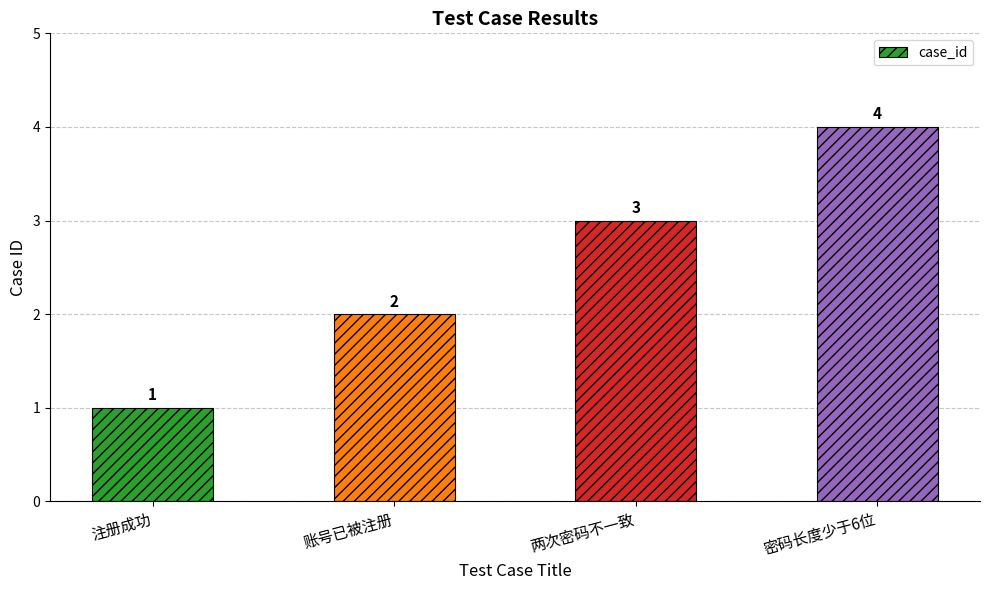

What is the label of the 1st bar from the left?

注册成功